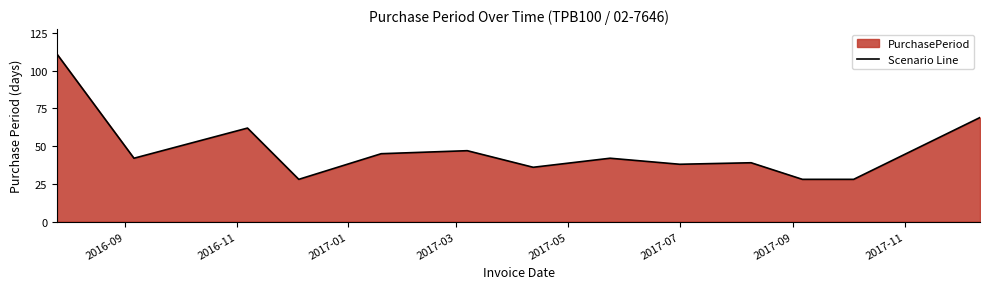

What is the minimum value shown in the chart?

28